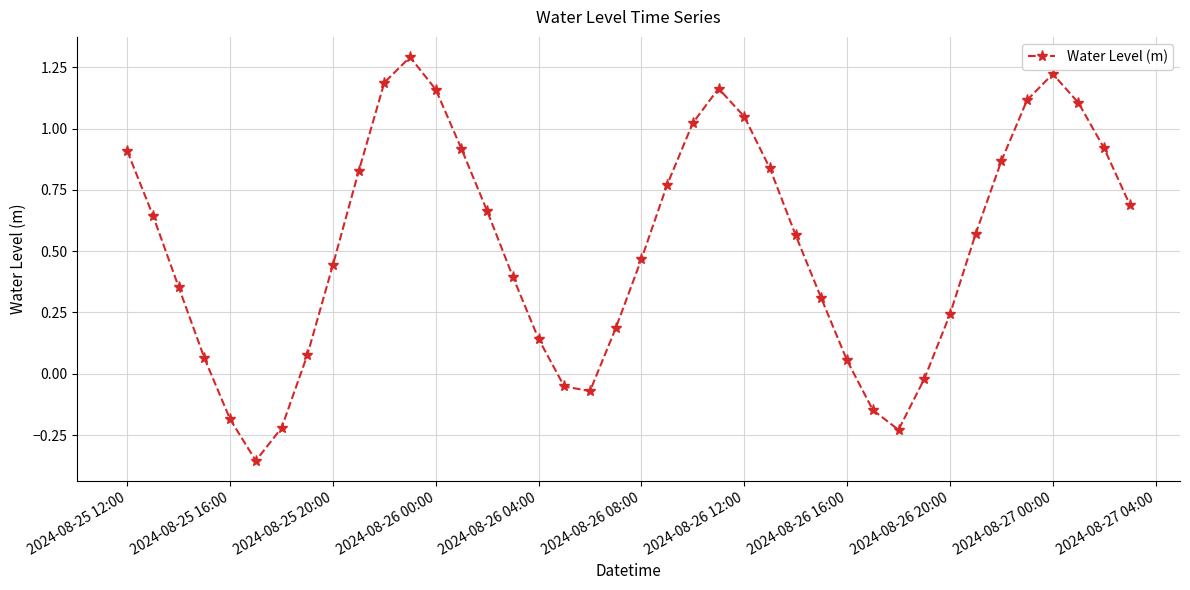

What is the greatest value displayed?

1.3